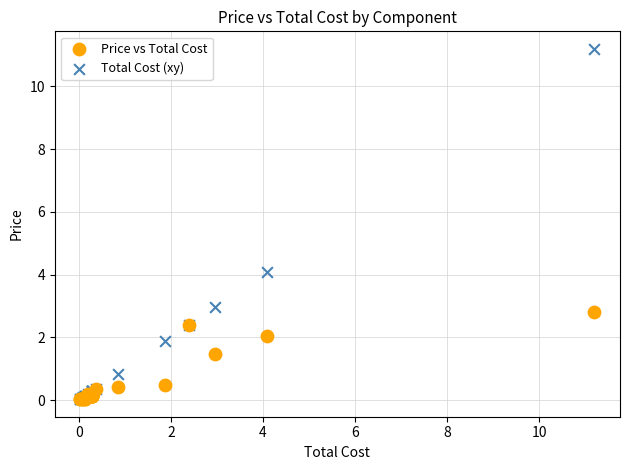

Across all series, what Y value is closest to 5?

4.1